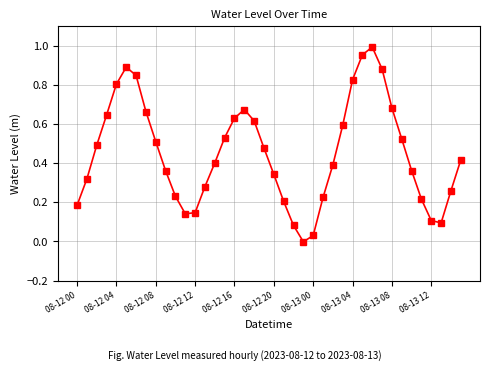

How many interior local valleys (lower than both neighbors) does the data have?

3